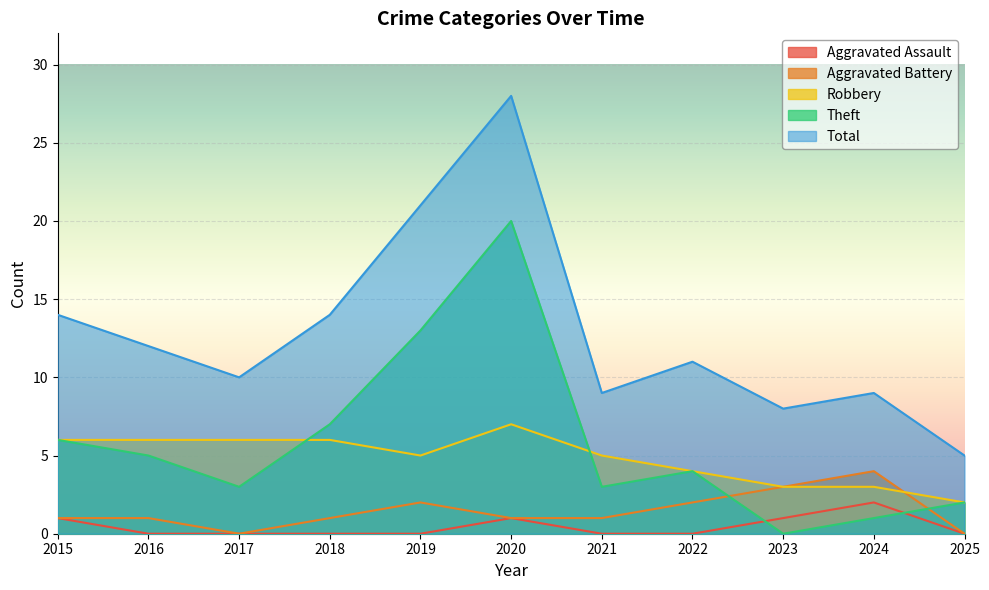

What is the difference between the second highest and minimum values in the Total series?

16